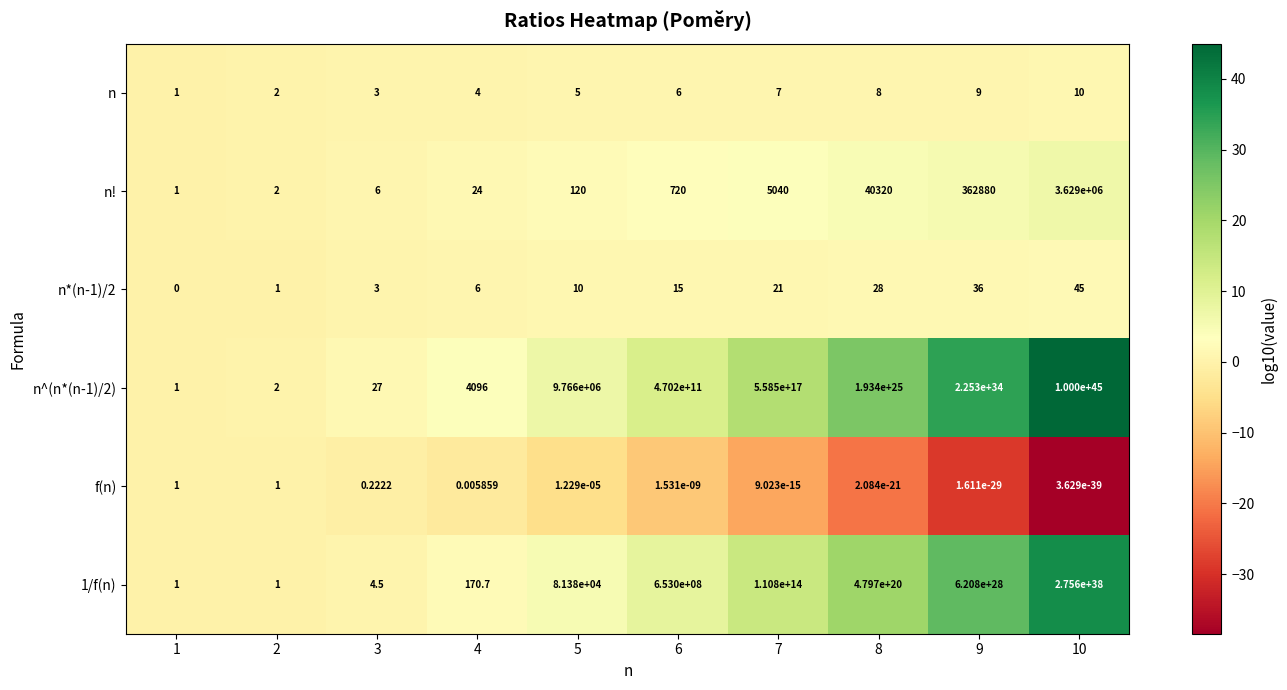

Which series has the largest total across all categories?

n^(n*(n-1)/2)